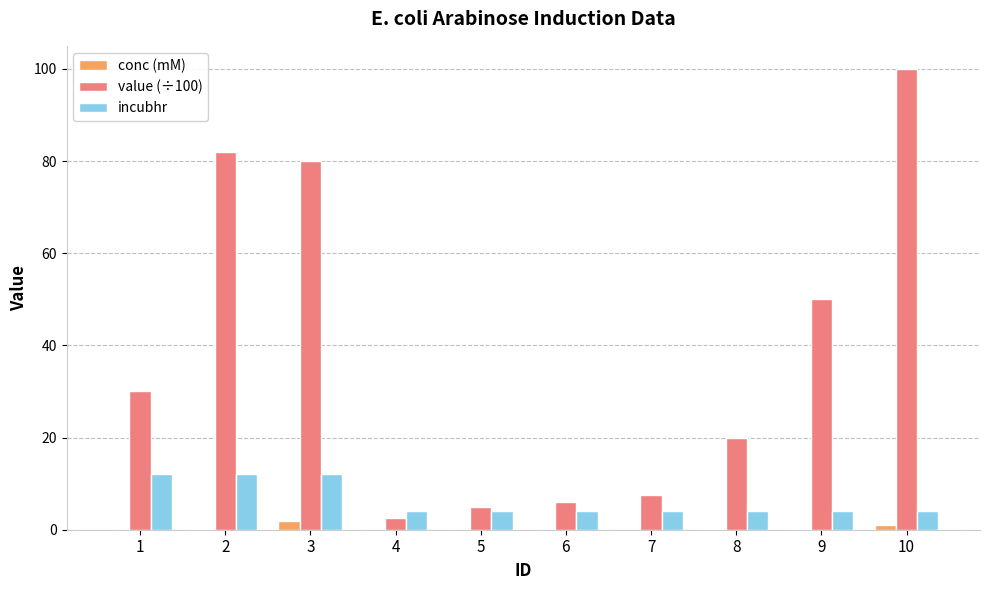

What is the greatest value displayed?

100.0